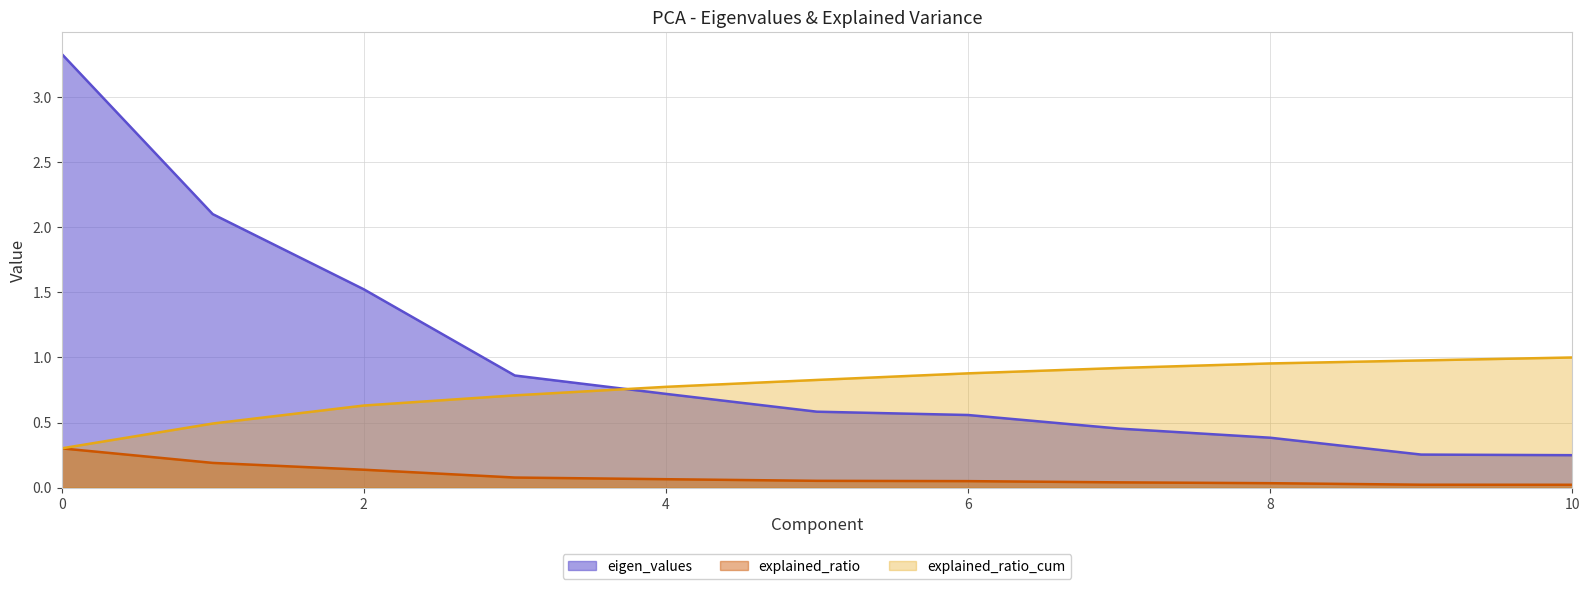

At 4, list the series in order from smallest to largest.

explained_ratio, eigen_values, explained_ratio_cum